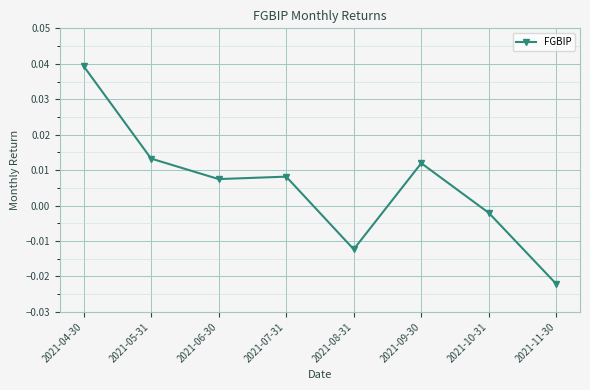

Which has a higher value, 2021-08-31 or 2021-10-31?

2021-10-31